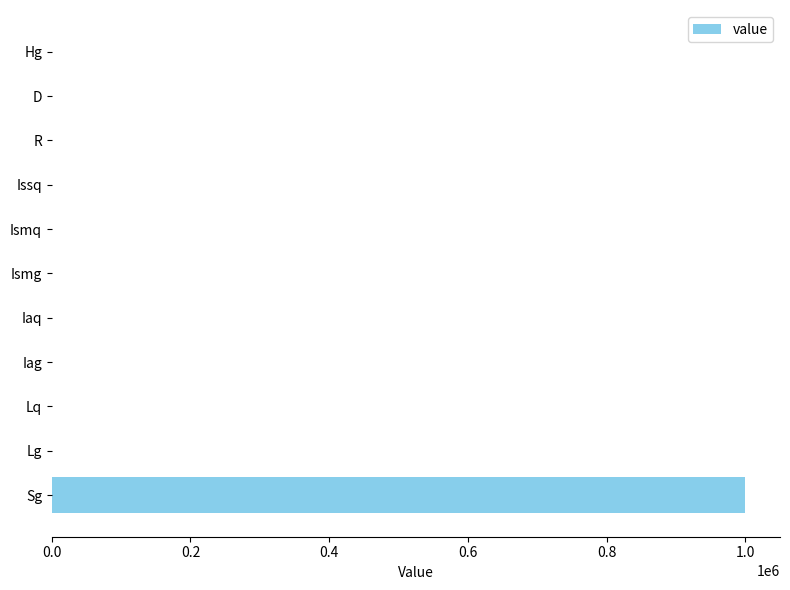

Between Issq and Sg, which is larger?

Sg